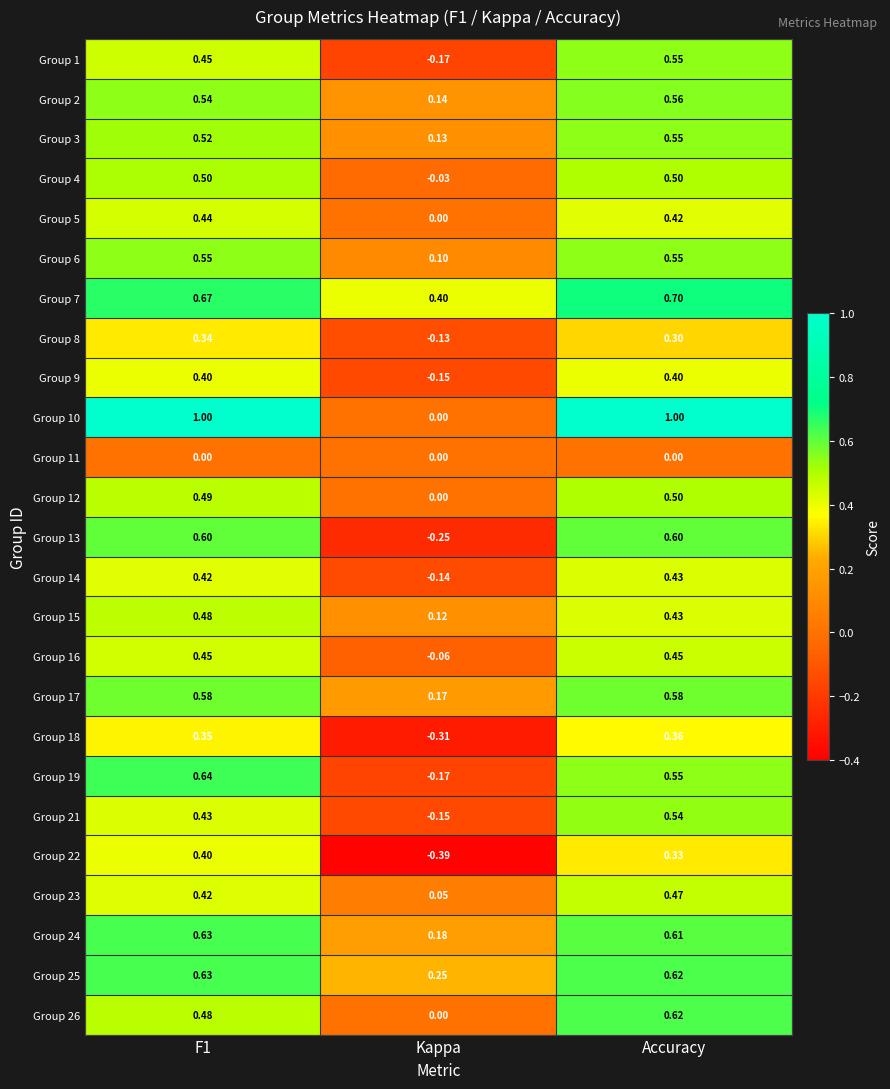

Is the value of Group 13 at Kappa greater than the value of Group 17 at Accuracy?

No